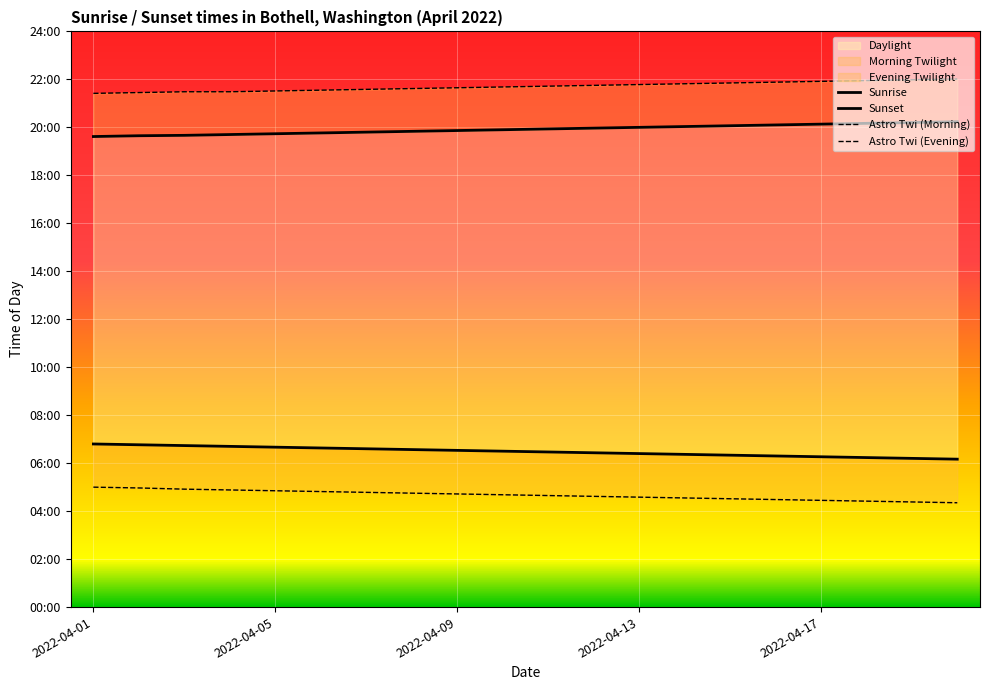

True or false: Sunrise and Sunset cross at least once.

False